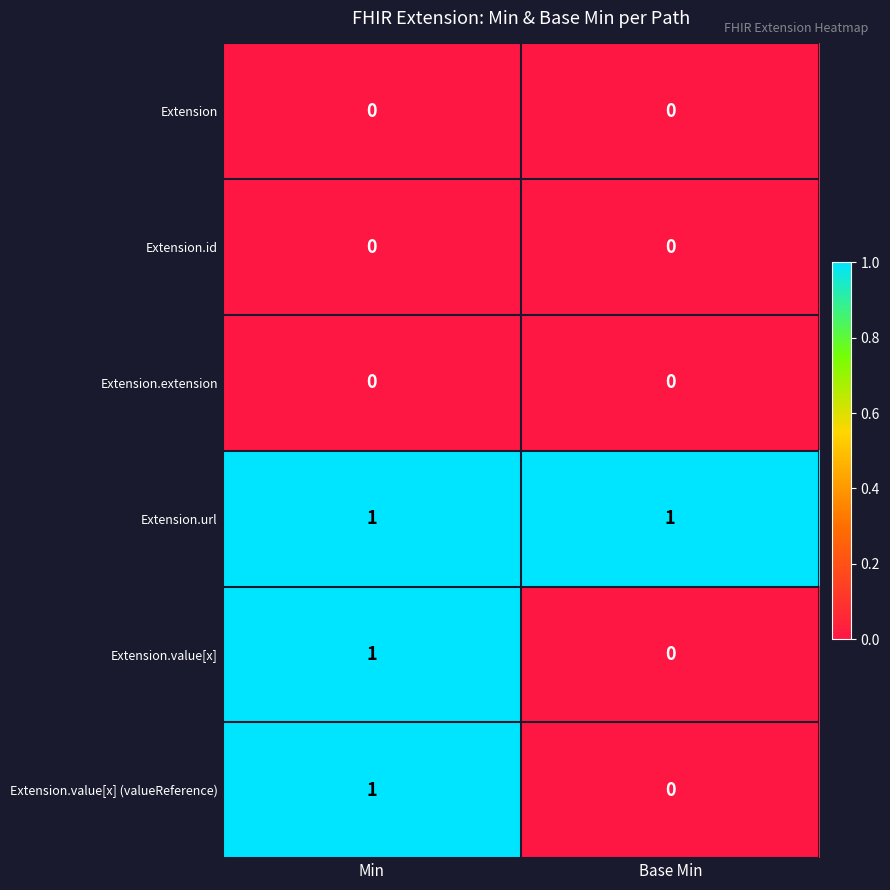

The Extension.url series shows 1 at Min. True or false?

True